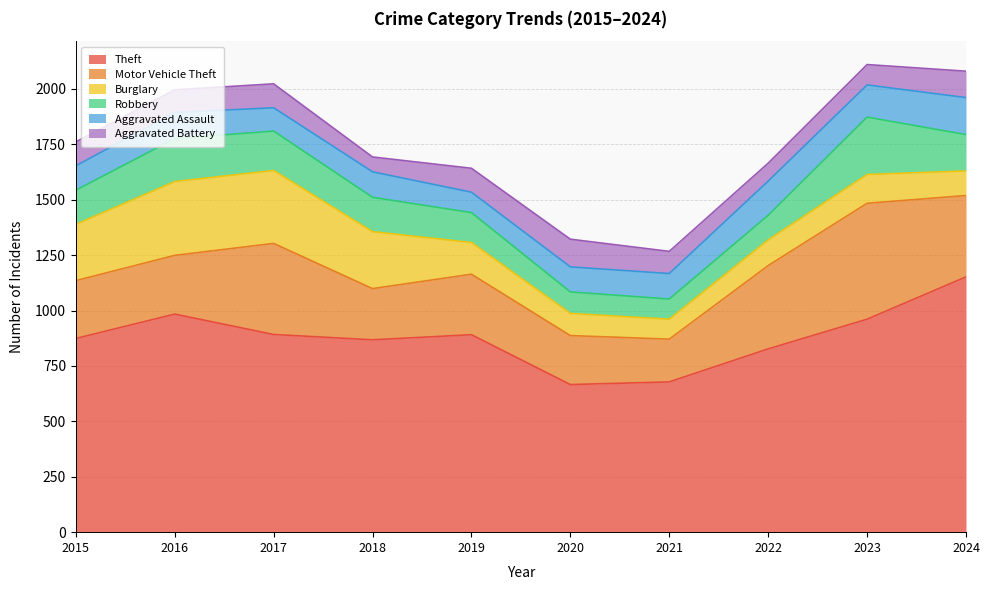

Where is the first local minimum for Robbery?

2021